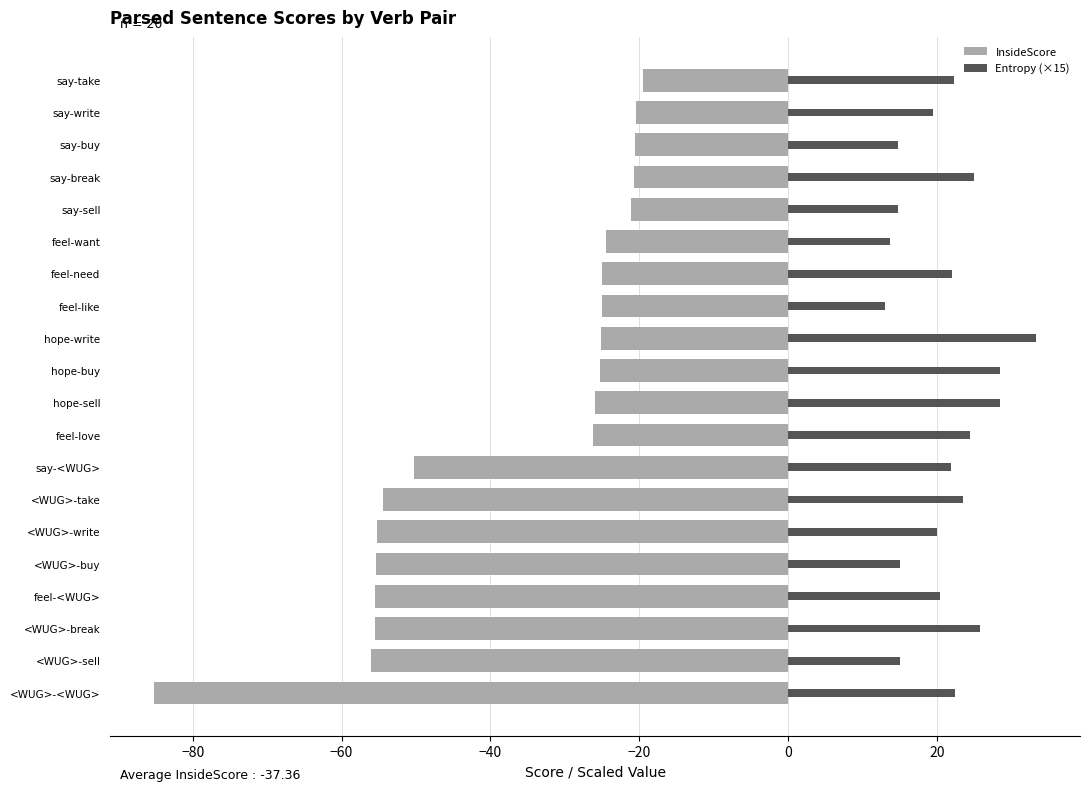

Is it true that Entropy (×15) equals 21.8 at say-<WUG>?

True